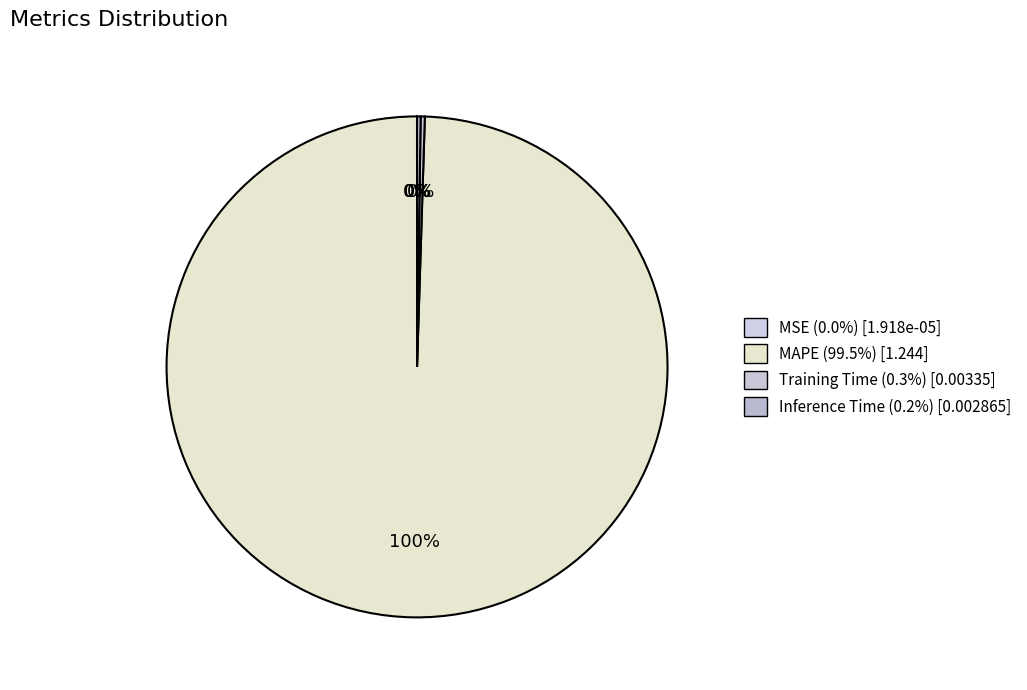

To the nearest percent, what portion does MAPE represent?

100%